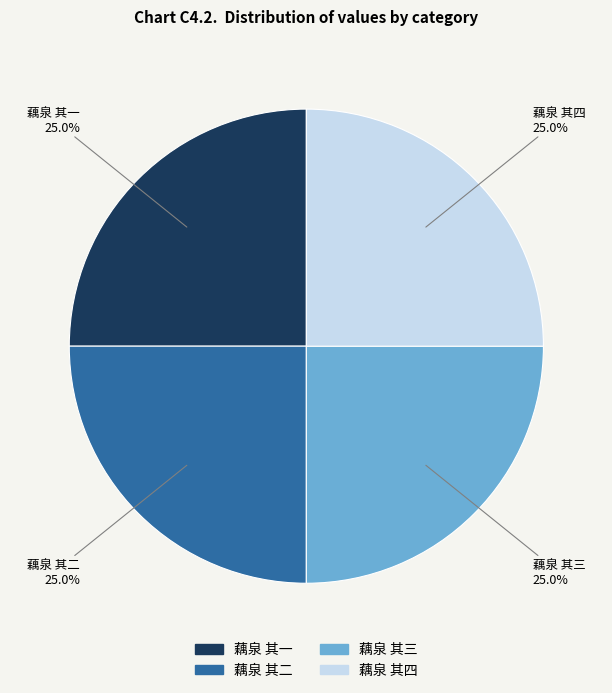

What percentage do 藕泉 其一 and 藕泉 其二 together represent?

50.0%